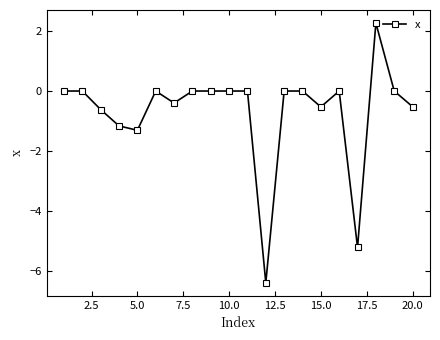

What is the sum of all values?

-13.8